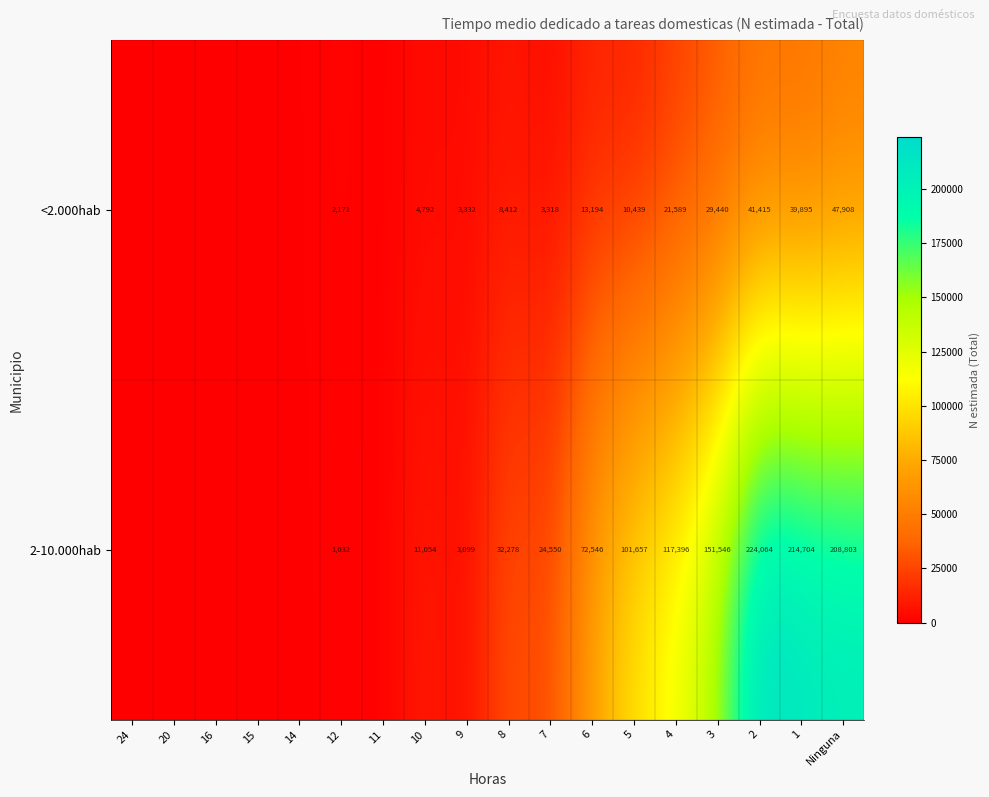

Is it true that <2.000hab equals 29440 at 3?

True